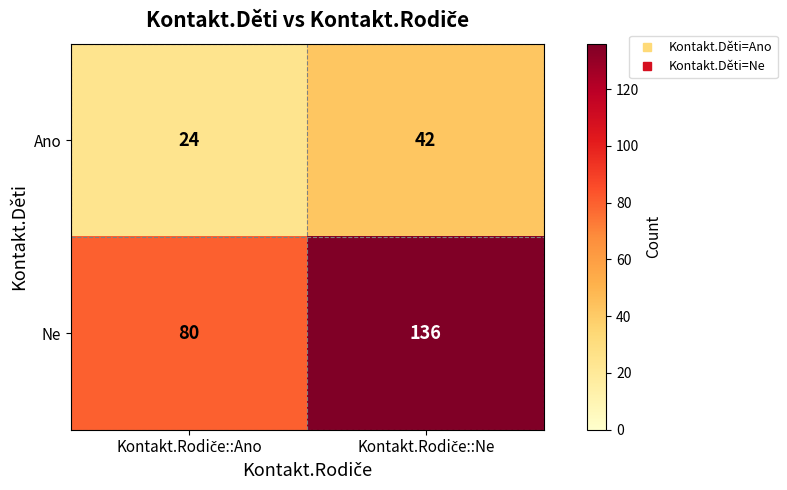

Reading left to right, transcribe all the data shown in this chart.

Ano: 24	42
Ne: 80	136